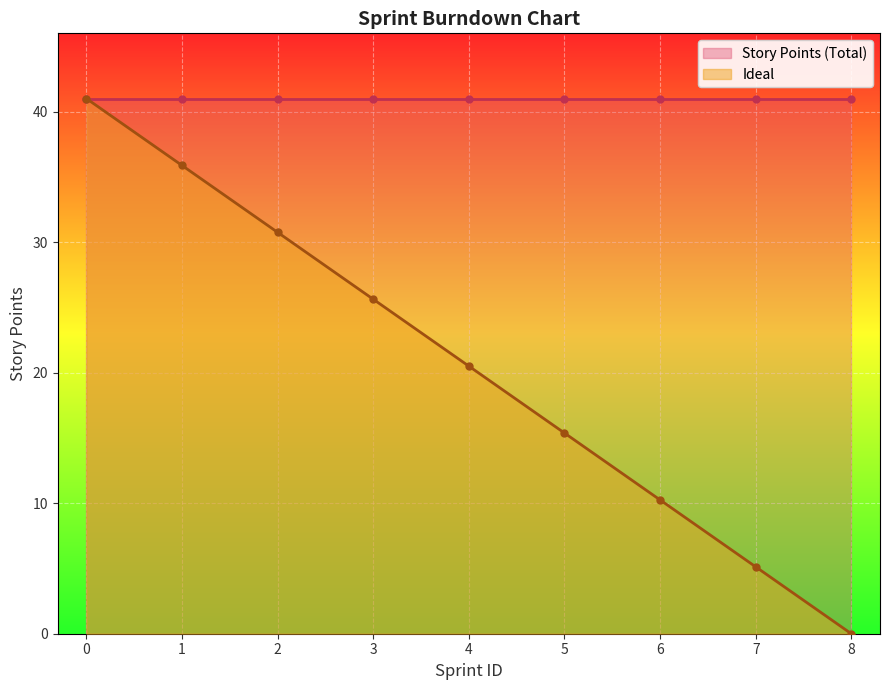

Reading right to left, transcribe all the data shown in this chart.

8=0.0	7=5.1	6=10.2	5=15.4	4=20.5	3=25.6	2=30.8	1=35.9	0=41.0